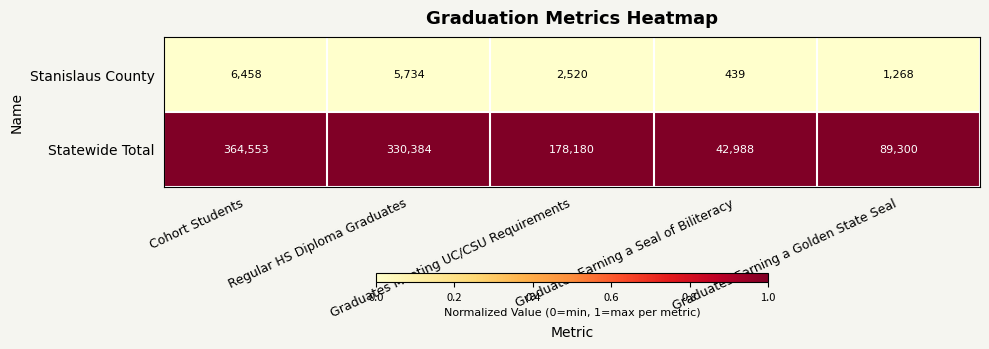

Which label corresponds to the smallest value in the chart?

Graduates Earning a Seal of Biliteracy